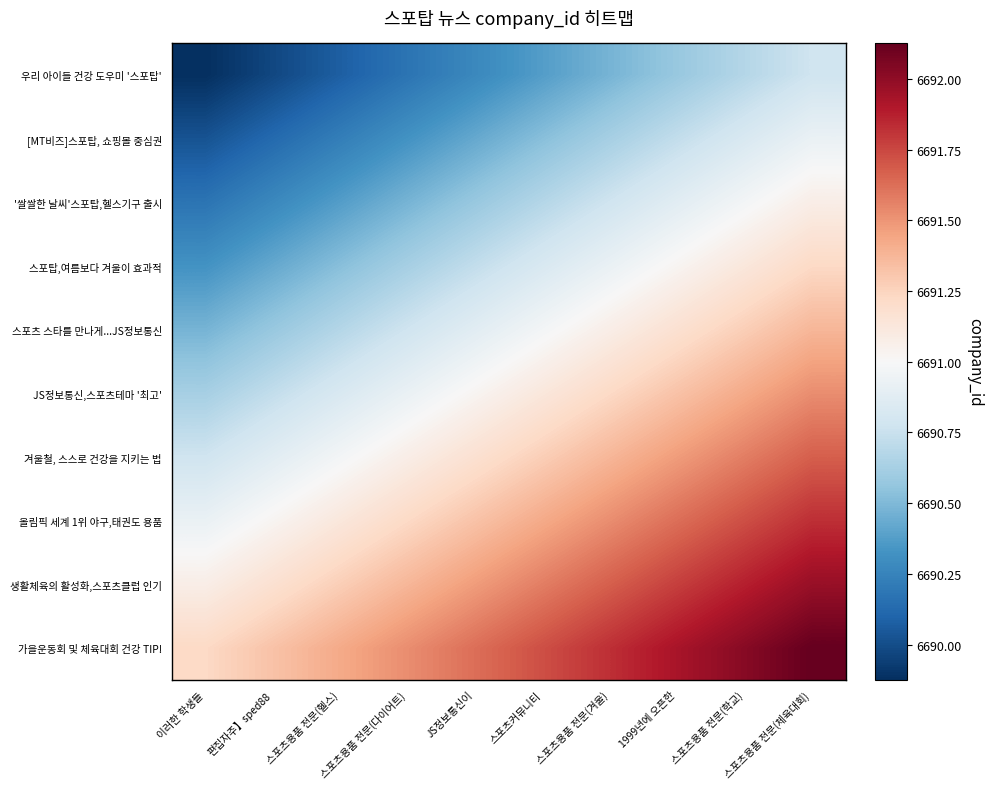

Reading left to right, transcribe all the data shown in this chart.

우리 아이들 건강 도우미 '스포탑': 이러한 학생들=6689.9	편집자주】sped88=6690.0	스포츠용품 전문(헬스)=6690.1	스포츠용품 전문(다이어트)=6690.2	JS정보통신이=6690.3	스포츠커뮤니티=6690.4	스포츠용품 전문(겨울)=6690.5	1999년에 오픈한=6690.6	스포츠용품 전문(학교)=6690.7	스포츠용품 전문(체육대회)=6690.8
[MT비즈]스포탑, 쇼핑몰 중심권: 이러한 학생들=6690.0	편집자주】sped88=6690.1	스포츠용품 전문(헬스)=6690.2	스포츠용품 전문(다이어트)=6690.3	JS정보통신이=6690.4	스포츠커뮤니티=6690.5	스포츠용품 전문(겨울)=6690.6	1999년에 오픈한=6690.7	스포츠용품 전문(학교)=6690.8	스포츠용품 전문(체육대회)=6690.9
'쌀쌀한 날씨'스포탑,헬스기구 출시: 이러한 학생들=6690.2	편집자주】sped88=6690.3	스포츠용품 전문(헬스)=6690.4	스포츠용품 전문(다이어트)=6690.5	JS정보통신이=6690.6	스포츠커뮤니티=6690.7	스포츠용품 전문(겨울)=6690.8	1999년에 오픈한=6690.9	스포츠용품 전문(학교)=6691.0	스포츠용품 전문(체육대회)=6691.1
스포탑,여름보다 겨울이 효과적: 이러한 학생들=6690.3	편집자주】sped88=6690.4	스포츠용품 전문(헬스)=6690.5	스포츠용품 전문(다이어트)=6690.6	JS정보통신이=6690.7	스포츠커뮤니티=6690.8	스포츠용품 전문(겨울)=6690.9	1999년에 오픈한=6691.0	스포츠용품 전문(학교)=6691.1	스포츠용품 전문(체육대회)=6691.2
스포츠 스타를 만나게...JS정보통신: 이러한 학생들=6690.5	편집자주】sped88=6690.6	스포츠용품 전문(헬스)=6690.7	스포츠용품 전문(다이어트)=6690.8	JS정보통신이=6690.9	스포츠커뮤니티=6691.0	스포츠용품 전문(겨울)=6691.1	1999년에 오픈한=6691.2	스포츠용품 전문(학교)=6691.3	스포츠용품 전문(체육대회)=6691.4
JS정보통신,스포츠테마 '최고': 이러한 학생들=6690.6	편집자주】sped88=6690.7	스포츠용품 전문(헬스)=6690.8	스포츠용품 전문(다이어트)=6690.9	JS정보통신이=6691.0	스포츠커뮤니티=6691.1	스포츠용품 전문(겨울)=6691.2	1999년에 오픈한=6691.3	스포츠용품 전문(학교)=6691.4	스포츠용품 전문(체육대회)=6691.5
겨울철, 스스로 건강을 지키는 법: 이러한 학생들=6690.8	편집자주】sped88=6690.9	스포츠용품 전문(헬스)=6691.0	스포츠용품 전문(다이어트)=6691.1	JS정보통신이=6691.2	스포츠커뮤니티=6691.3	스포츠용품 전문(겨울)=6691.4	1999년에 오픈한=6691.5	스포츠용품 전문(학교)=6691.6	스포츠용품 전문(체육대회)=6691.7
올림픽 세계 1위 야구,태권도 용품: 이러한 학생들=6690.9	편집자주】sped88=6691.0	스포츠용품 전문(헬스)=6691.1	스포츠용품 전문(다이어트)=6691.2	JS정보통신이=6691.3	스포츠커뮤니티=6691.4	스포츠용품 전문(겨울)=6691.5	1999년에 오픈한=6691.6	스포츠용품 전문(학교)=6691.7	스포츠용품 전문(체육대회)=6691.8
생활체육의 활성화,스포츠클럽 인기: 이러한 학생들=6691.1	편집자주】sped88=6691.2	스포츠용품 전문(헬스)=6691.3	스포츠용품 전문(다이어트)=6691.4	JS정보통신이=6691.5	스포츠커뮤니티=6691.6	스포츠용품 전문(겨울)=6691.7	1999년에 오픈한=6691.8	스포츠용품 전문(학교)=6691.9	스포츠용품 전문(체육대회)=6692.0
가을운동회 및 체육대회 건강 TIP!: 이러한 학생들=6691.2	편집자주】sped88=6691.3	스포츠용품 전문(헬스)=6691.4	스포츠용품 전문(다이어트)=6691.5	JS정보통신이=6691.6	스포츠커뮤니티=6691.7	스포츠용품 전문(겨울)=6691.8	1999년에 오픈한=6691.9	스포츠용품 전문(학교)=6692.0	스포츠용품 전문(체육대회)=6692.1